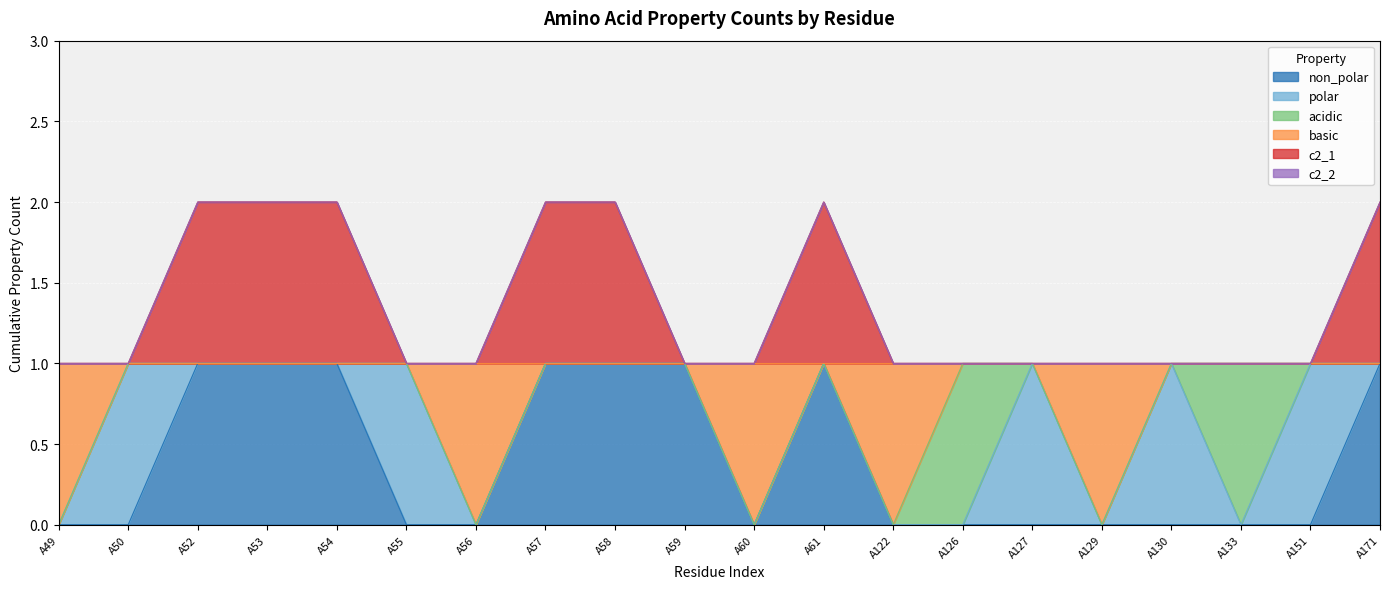

What is the difference between the non_polar values at A54 and A60?

1